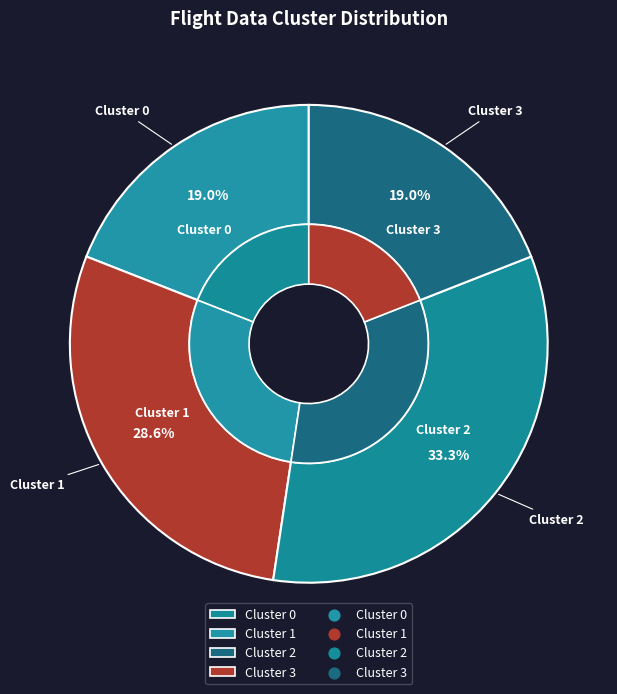

What is the largest slice in the pie chart?

cluster_2